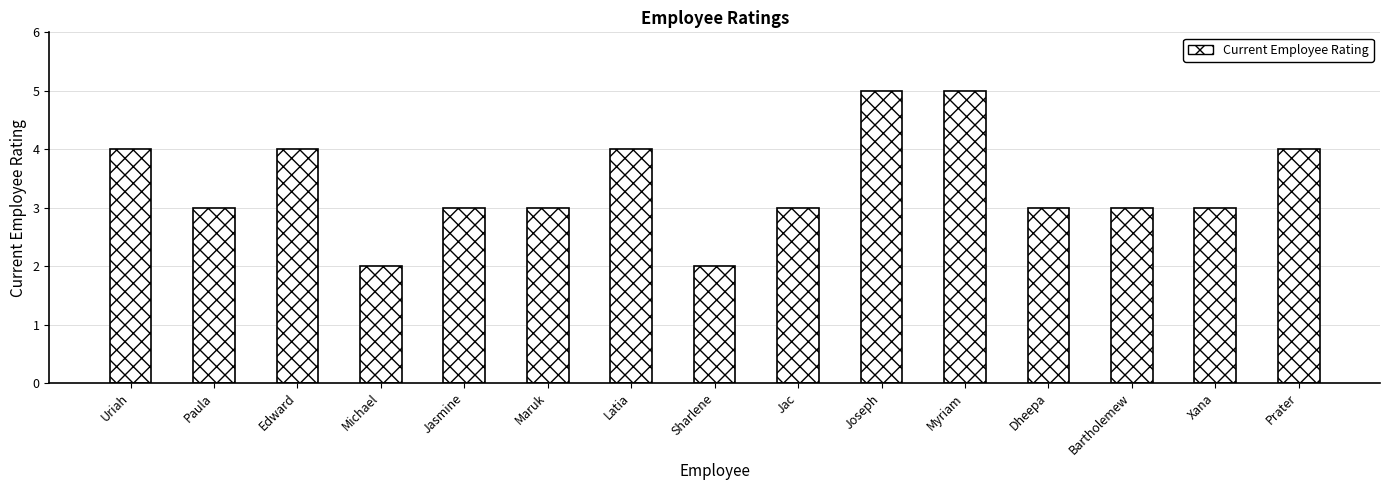

How many bars are there in total?

15